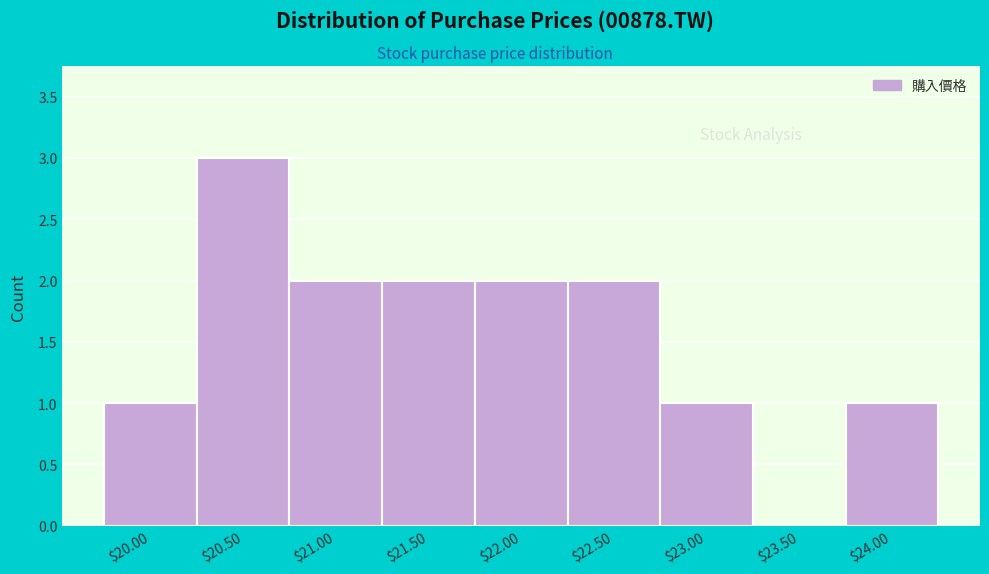

The value at $21.00 is 1. True or false?

False